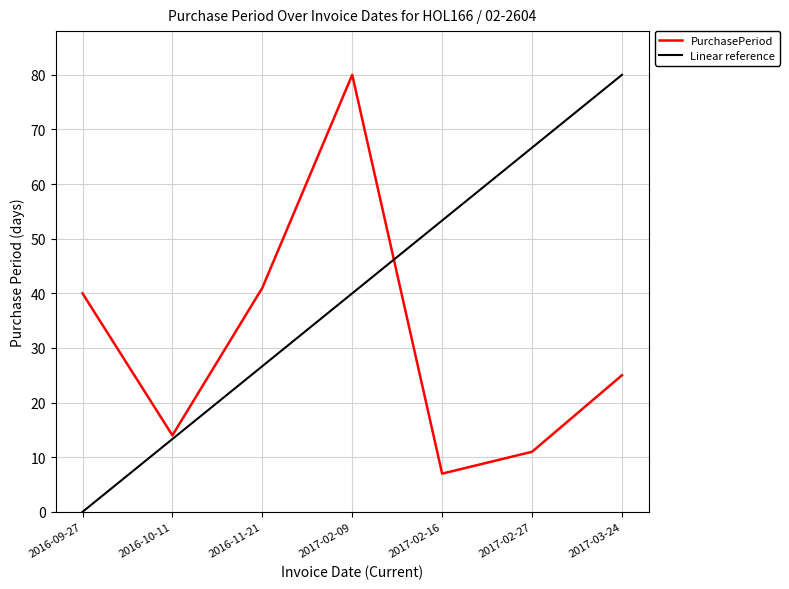

What is the difference between the PurchasePeriod values at 2017-02-09 and 2016-09-27?

40.0